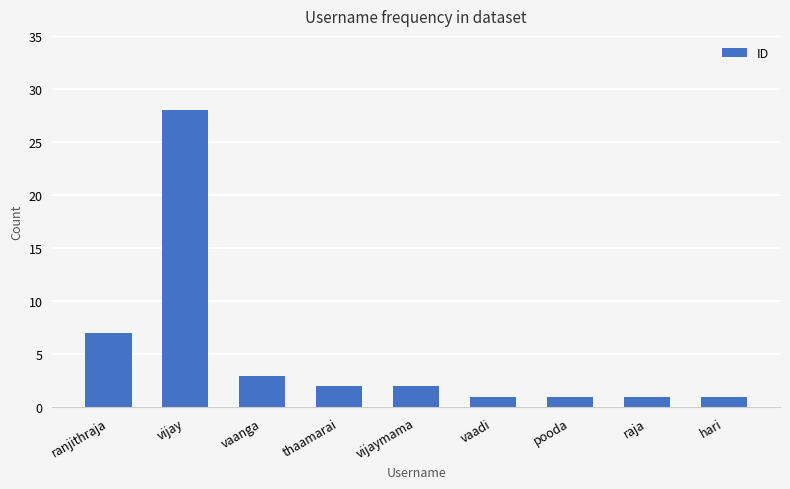

What is the ratio of the value at thaamarai to the value at vijay?

0.1